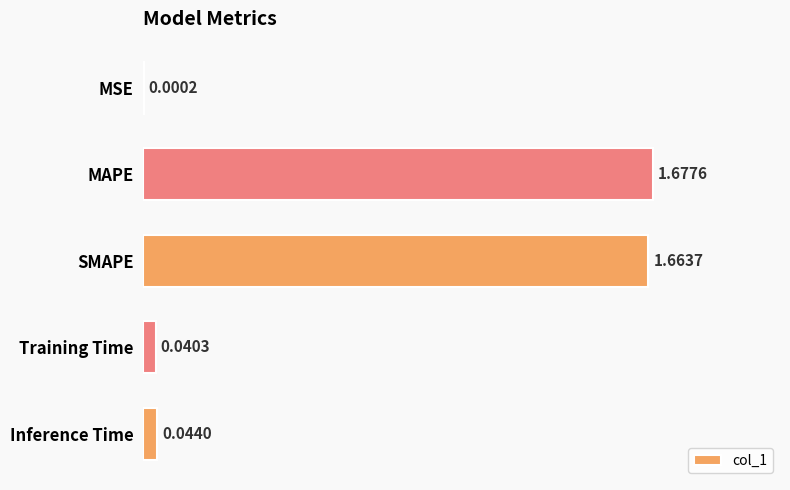

Which category has the highest value across all series?

MAPE